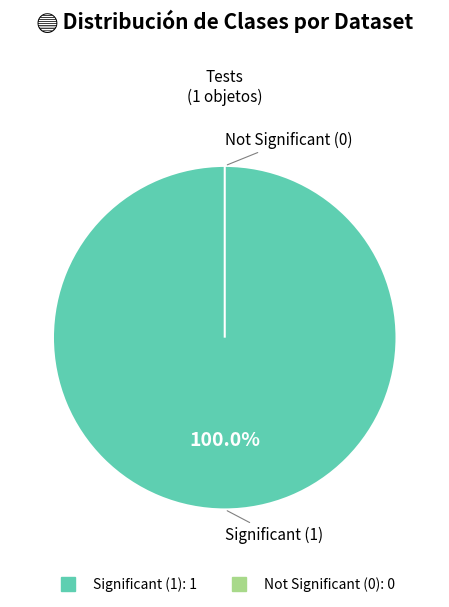

Do 1 and 0 together represent more than half of the pie?

Yes